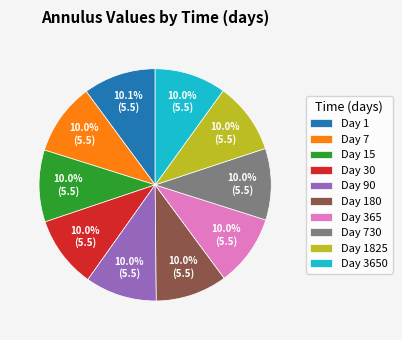

Is the sum of Day 730 and Day 1825 greater than half?

No